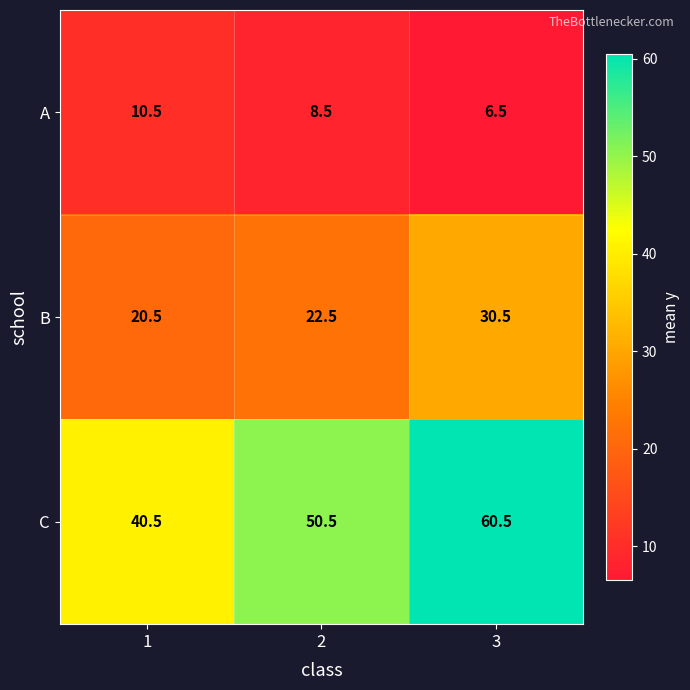

At 3, list the series in order from largest to smallest.

C, B, A